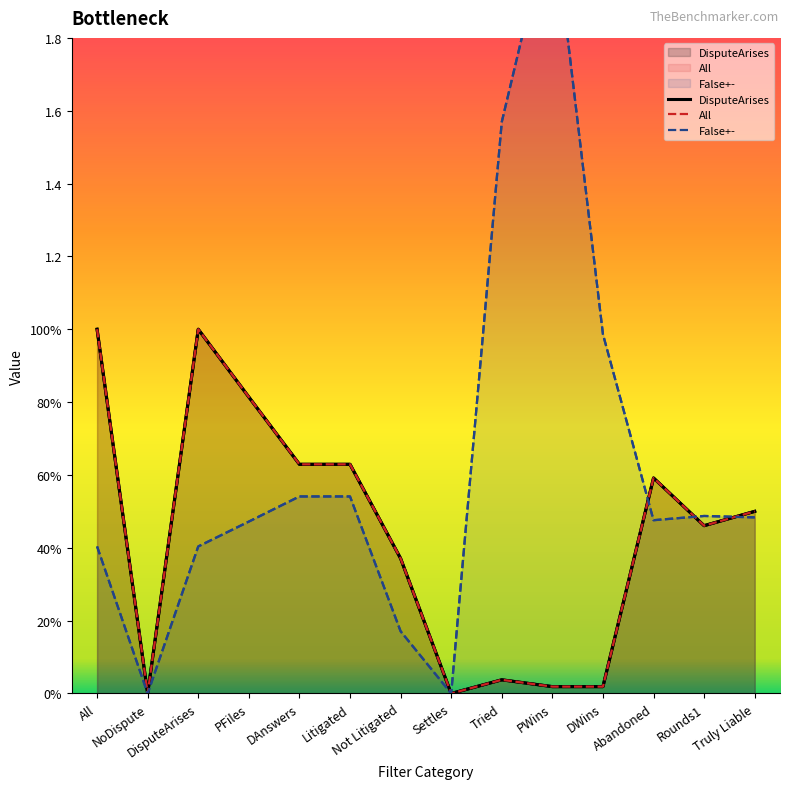

Reading left to right, transcribe all the data shown in this chart.

DisputeArises: 1.0	0.0	1.0	0.8	0.6	0.6	0.4	0.0	0.0	0.0	0.0	0.6	0.5	0.5
All: 1.0	0.0	1.0	0.8	0.6	0.6	0.4	0.0	0.0	0.0	0.0	0.6	0.5	0.5
False+-: 0.4	0.0	0.4	0.5	0.5	0.5	0.2	0.0	1.6	2.2	1.0	0.5	0.5	0.5